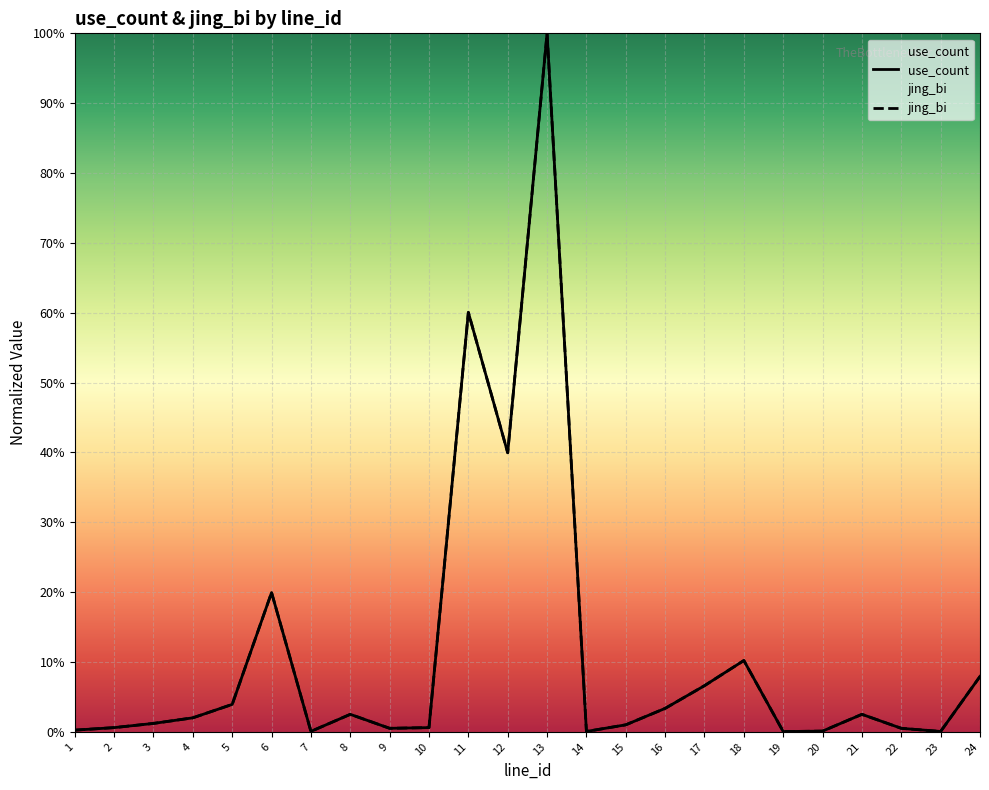

Reading left to right, what are all the values shown in this chart?

use_count: 1=0.0	2=0.0	3=0.0	4=0.0	5=0.0	6=0.2	7=0.0	8=0.0	9=0.0	10=0.0	11=0.6	12=0.4	13=1.0	14=0.0	15=0.0	16=0.0	17=0.1	18=0.1	19=0.0	20=0.0	21=0.0	22=0.0	23=0.0	24=0.1
jing_bi: 1=0.0	2=0.0	3=0.0	4=0.0	5=0.0	6=0.2	7=0.0	8=0.0	9=0.0	10=0.0	11=0.6	12=0.4	13=1.0	14=0.0	15=0.0	16=0.0	17=0.1	18=0.1	19=0.0	20=0.0	21=0.0	22=0.0	23=0.0	24=0.1